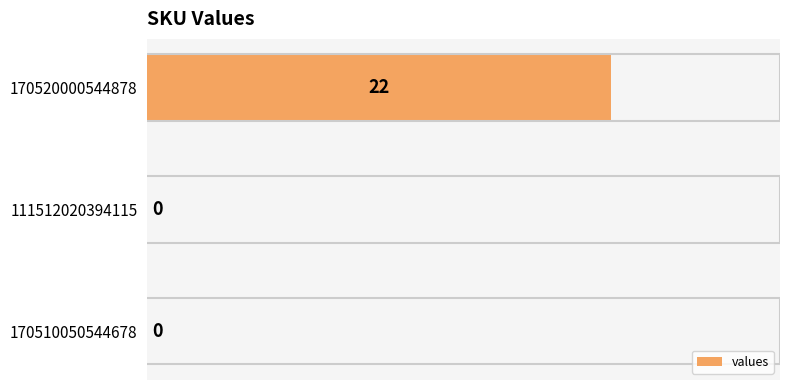

At which category does the chart reach its peak across all series?

170520000544878